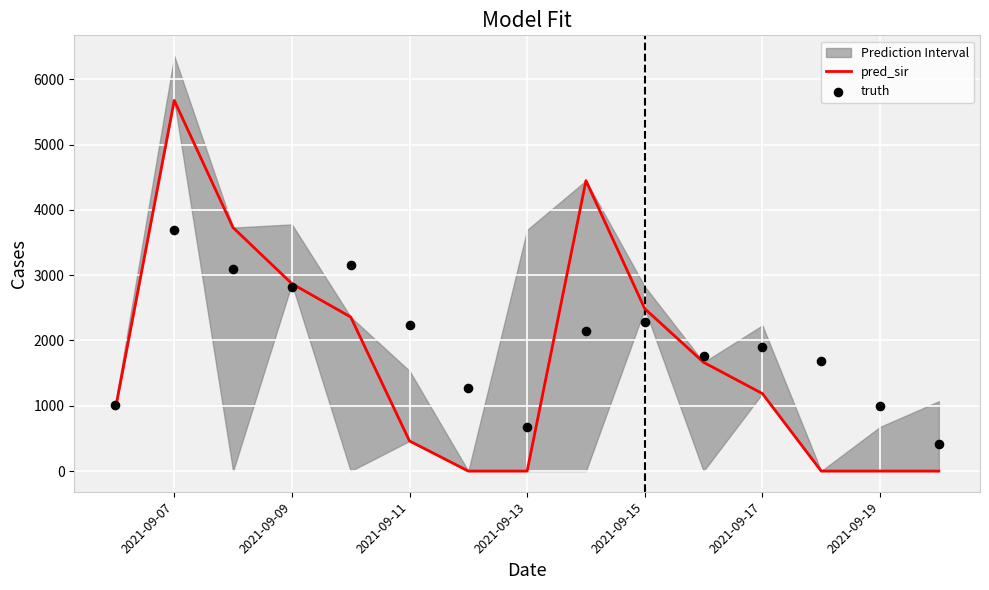

Which series reaches the maximum Y coordinate?

pred_sir